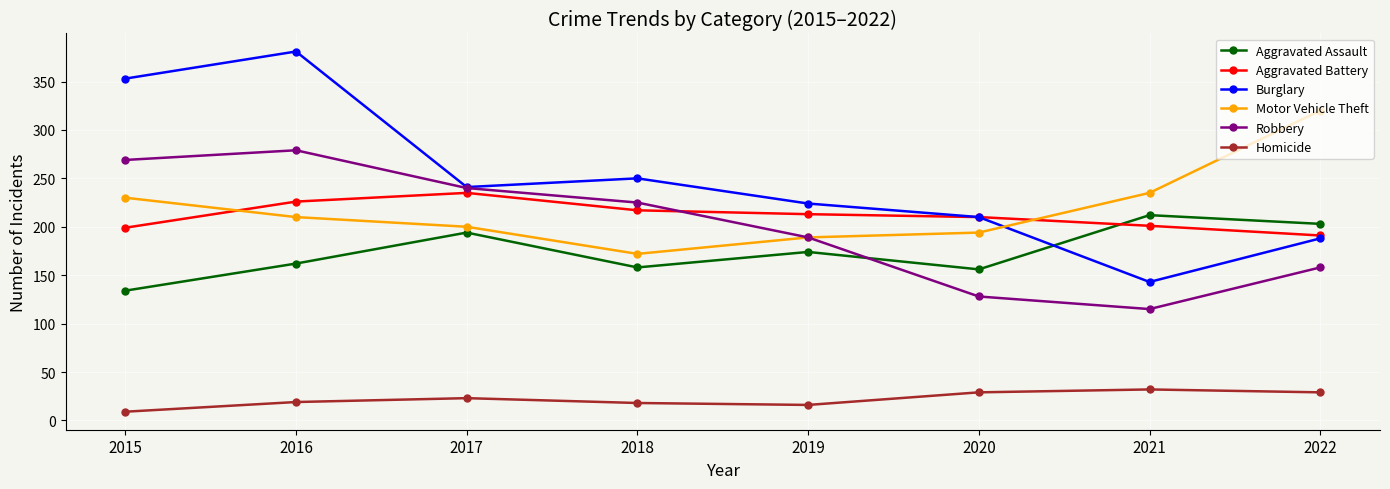

How many times do Aggravated Assault and Aggravated Battery cross each other?

1